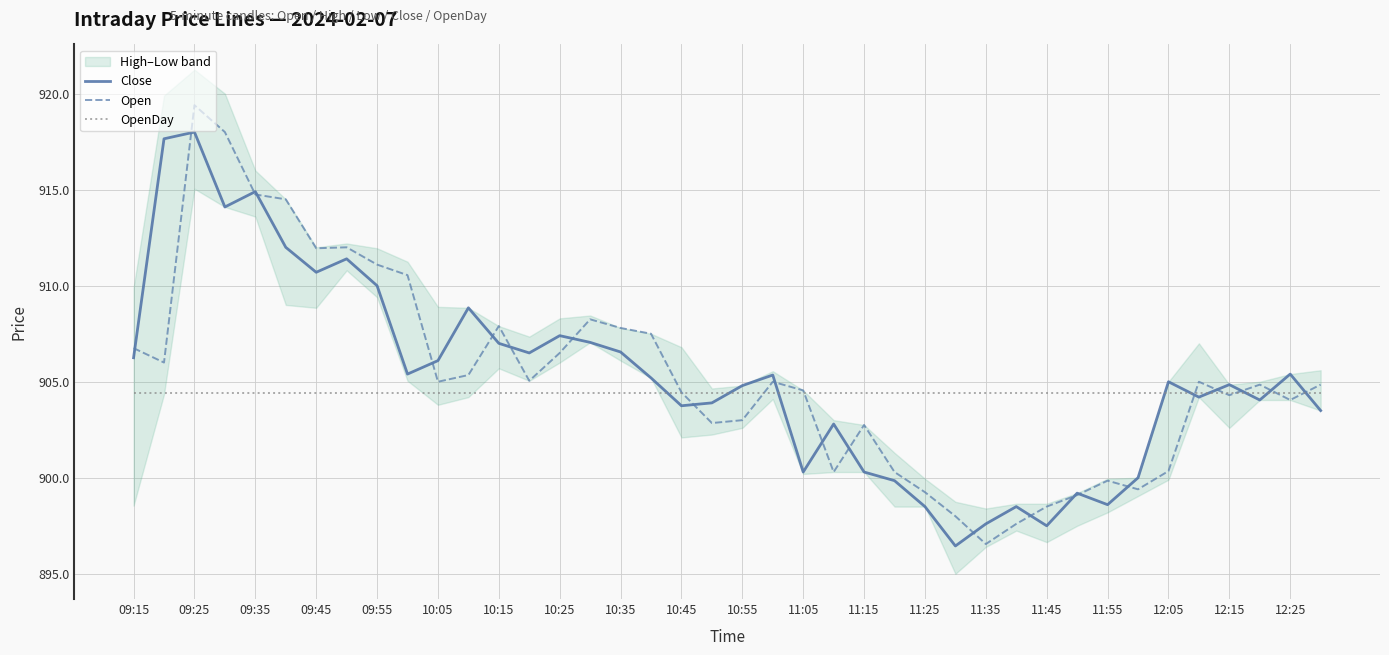

The value of Close at 12:05 is 1579.7. True or false?

False